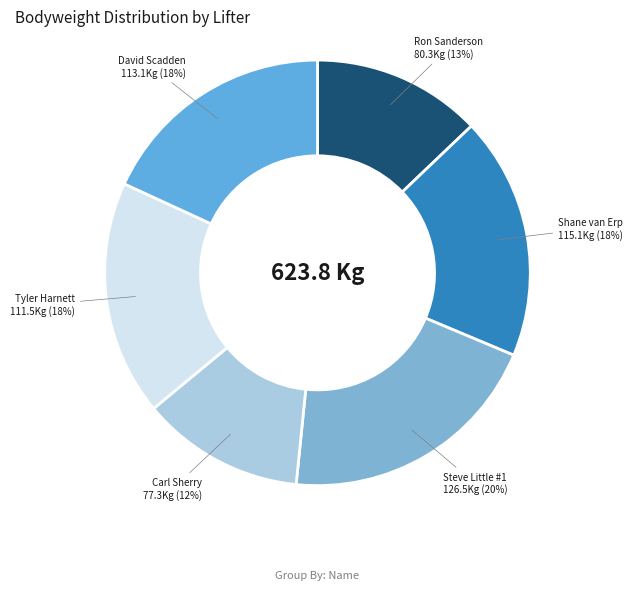

What is the ratio of the value at Shane van Erp to the value at Tyler Harnett?

1.0